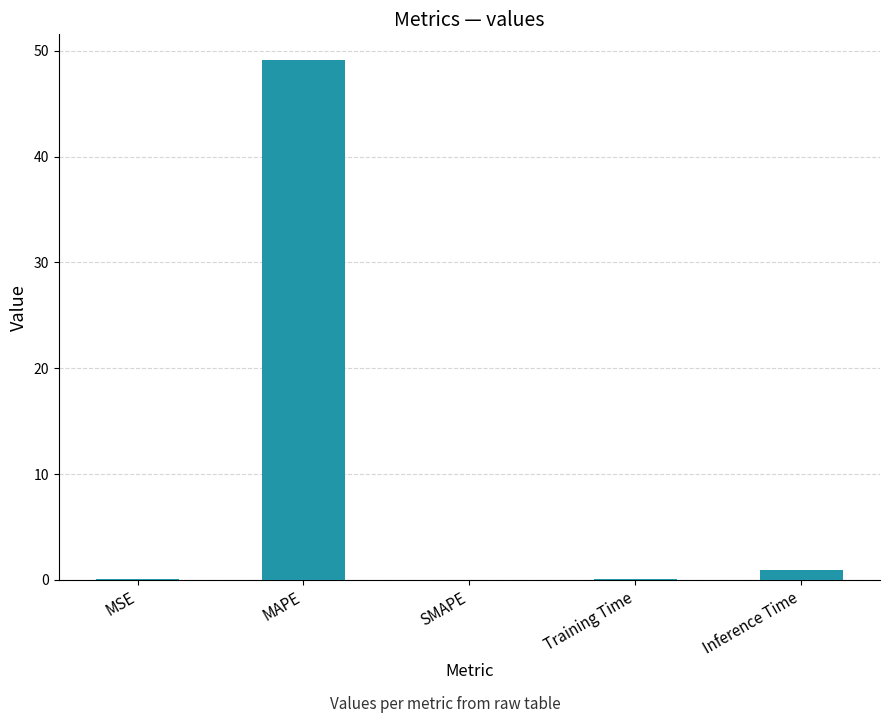

The value at SMAPE is 24.6. True or false?

False